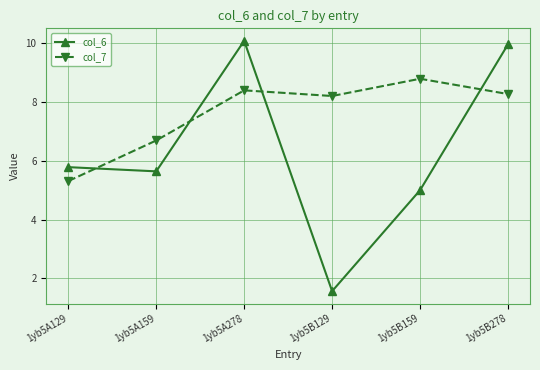

Reading right to left, list all the values displayed in this chart.

col_6: 10.0	5.0	1.6	10.1	5.6	5.8
col_7: 8.3	8.8	8.2	8.4	6.7	5.3